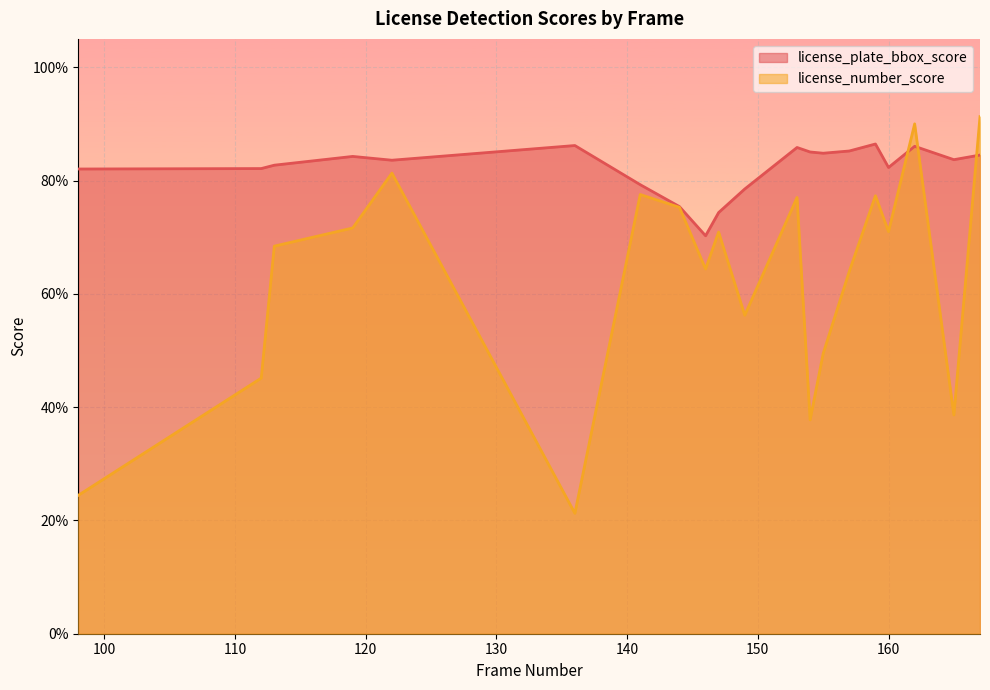

What is the difference between the maximum and second lowest values in the license_number_score series?

0.7